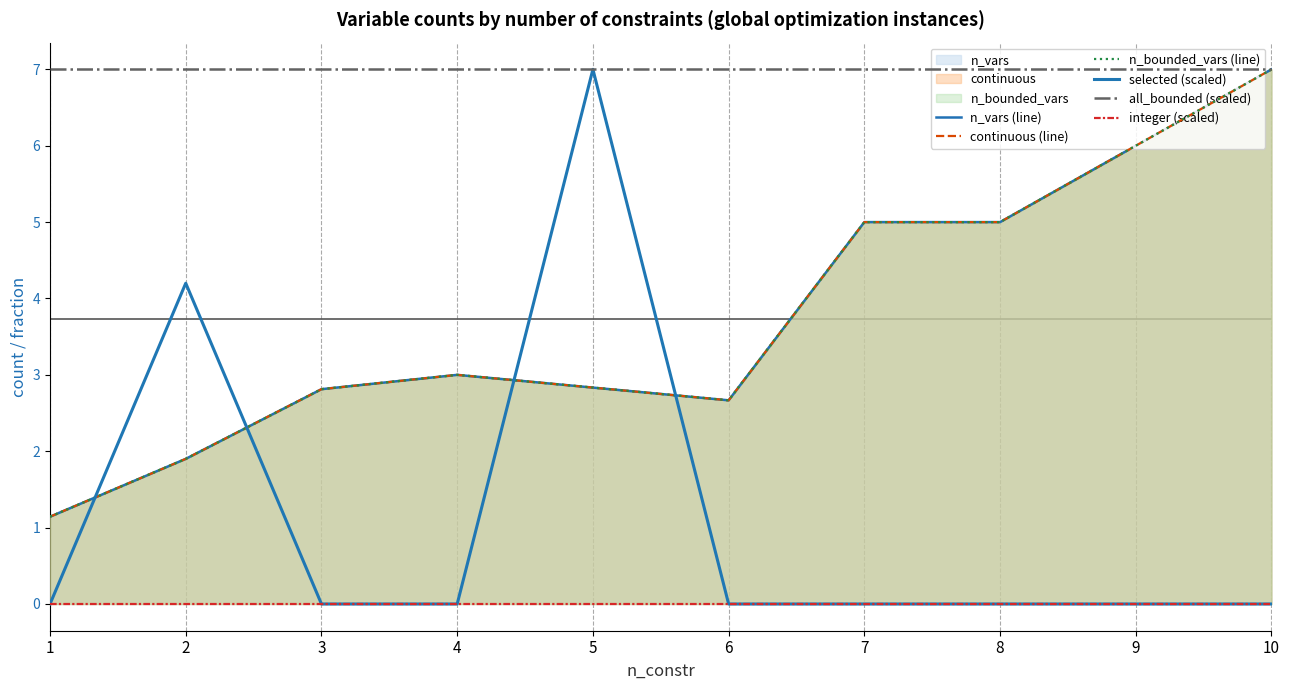

What is the maximum value for selected (scaled)?

7.0